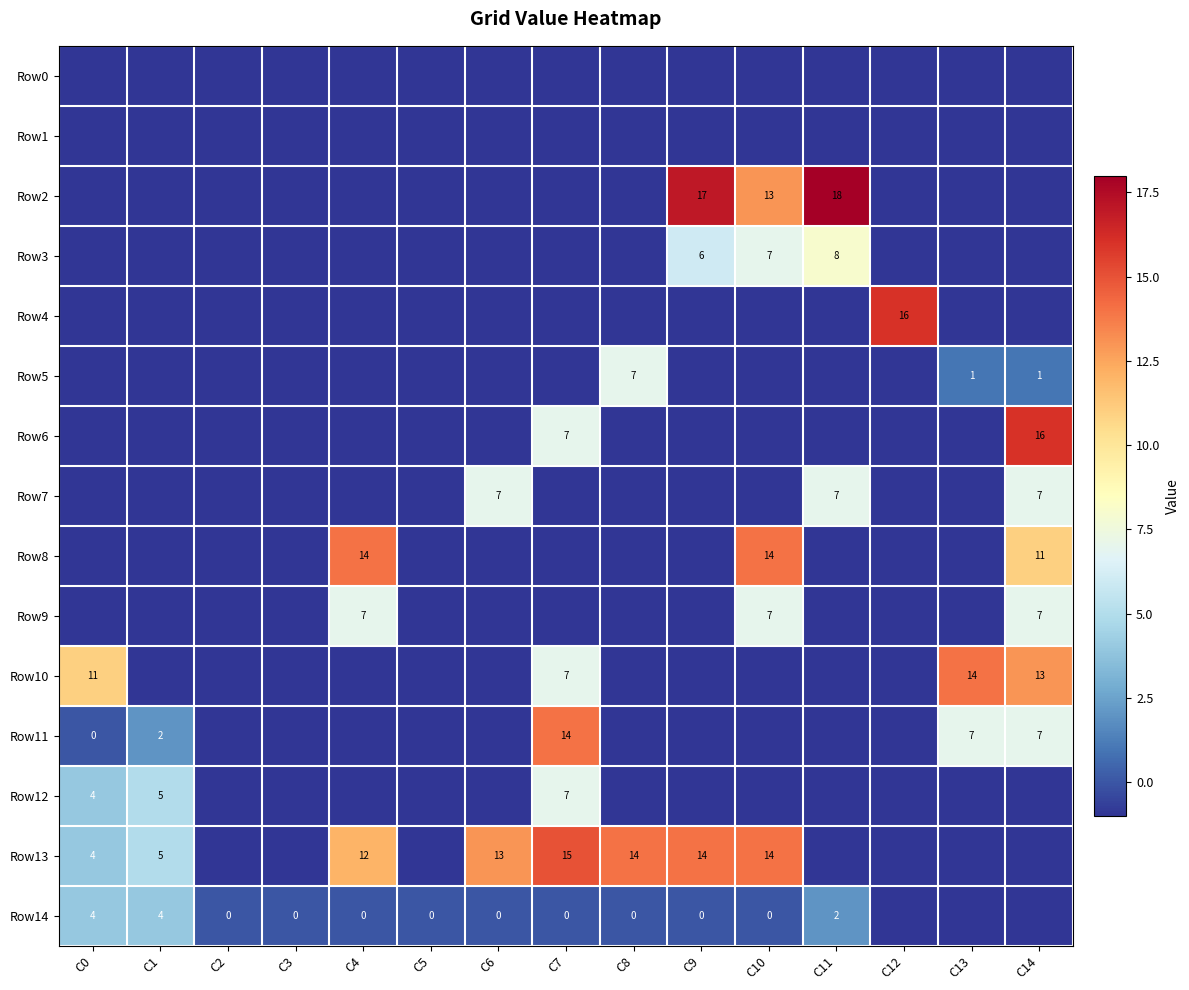

True or false: Row9 has a value of 7 at C10.

True